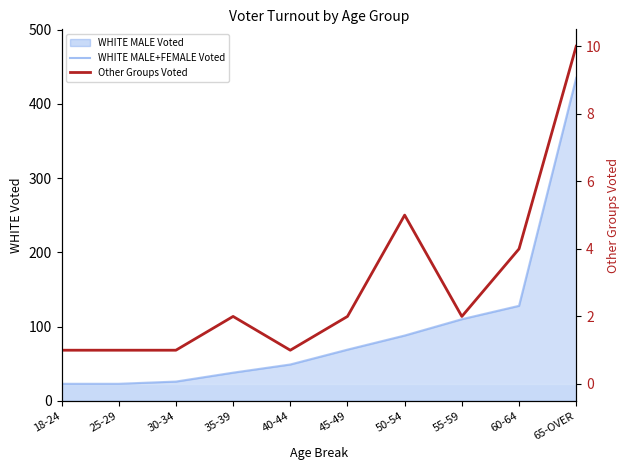

Read the WHITE MALE+FEMALE Voted value at 40-44, to the nearest 50.

50